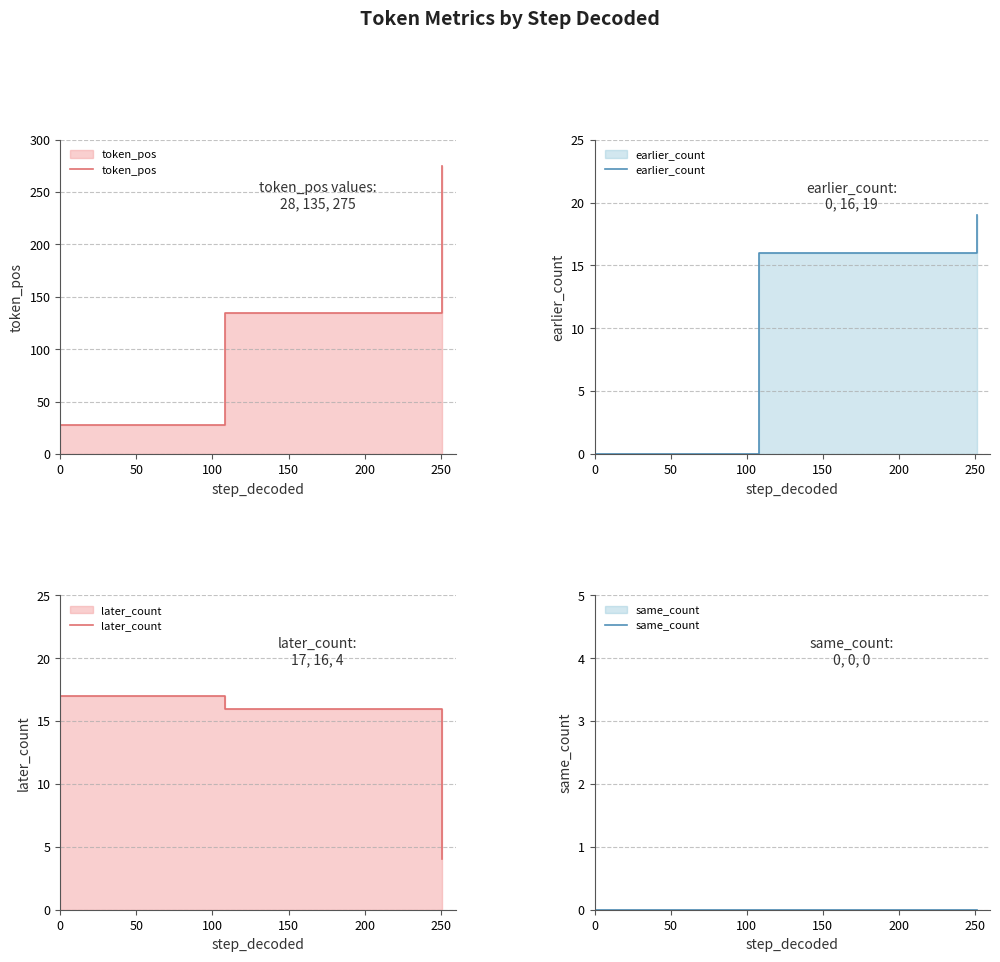

Is the value of token_pos at 50 greater than the value of same_count at 100?

Yes